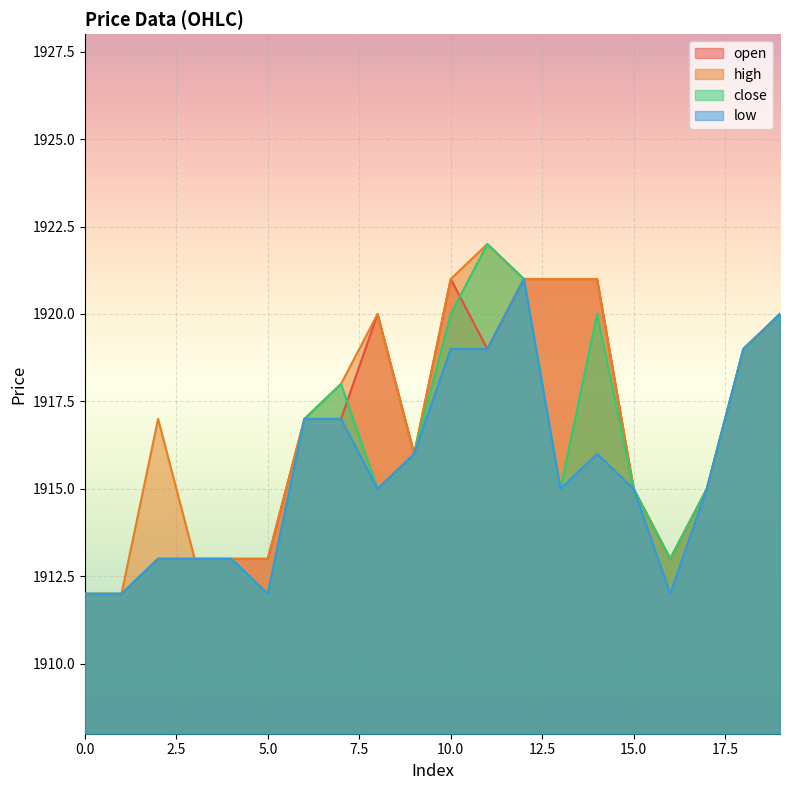

What is the approximate value of close at 7, to the nearest 5?

1920